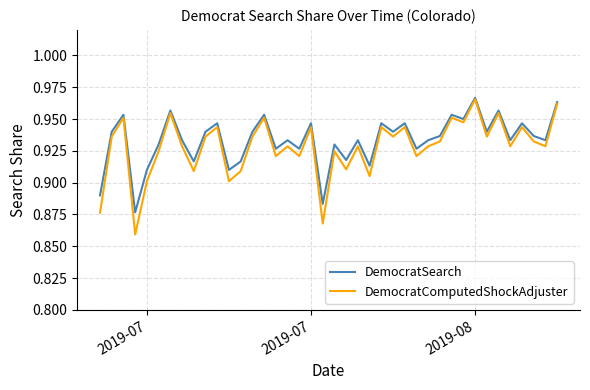

Which series has the largest range (max minus min)?

DemocratComputedShockAdjuster